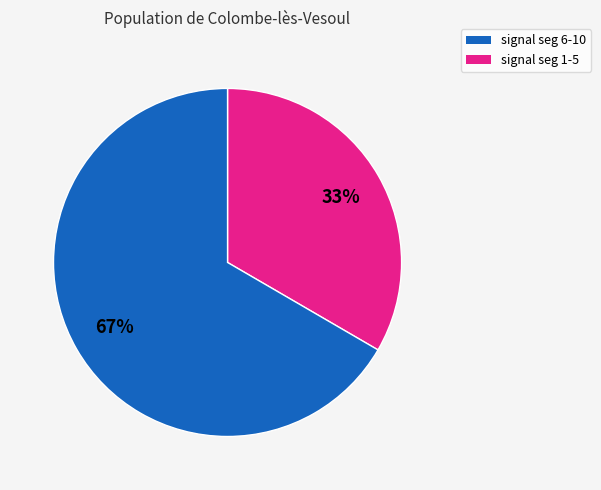

Does any single category account for the majority?

Yes